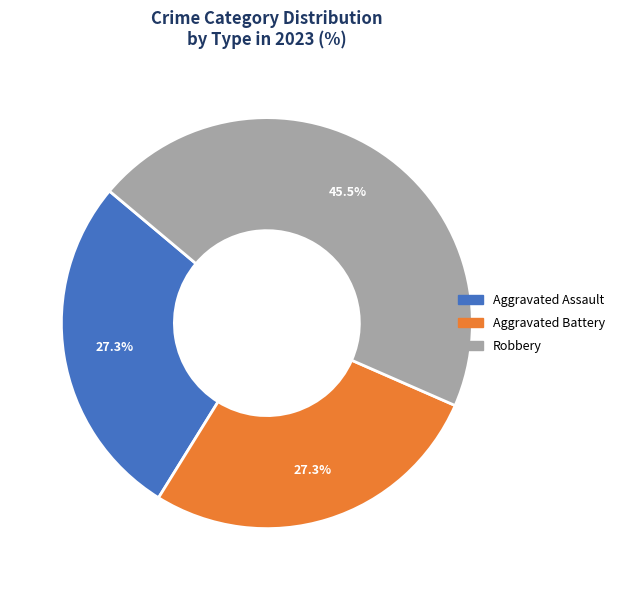

Is the sum of Aggravated Assault and Aggravated Battery greater than half?

Yes